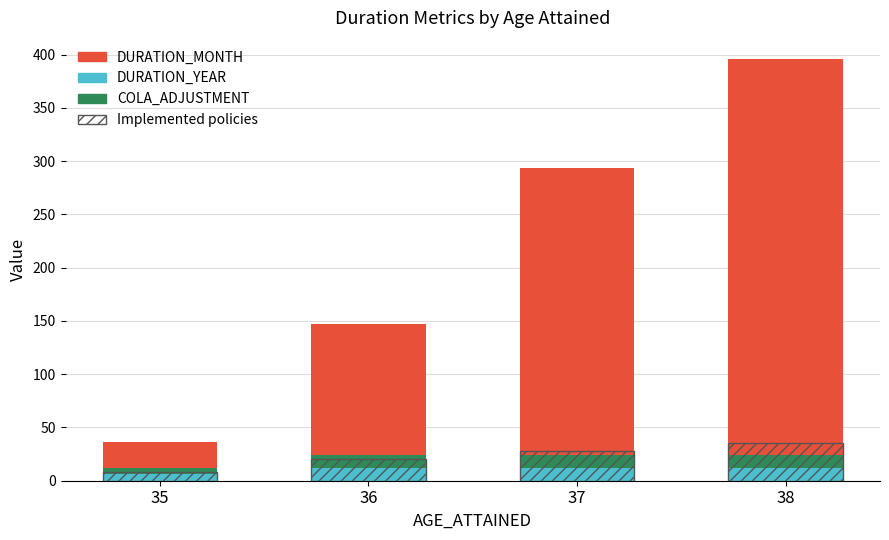

Rank the series at 35 from lowest to highest value.

DURATION_YEAR, COLA_ADJUSTMENT, Implemented policies, DURATION_MONTH